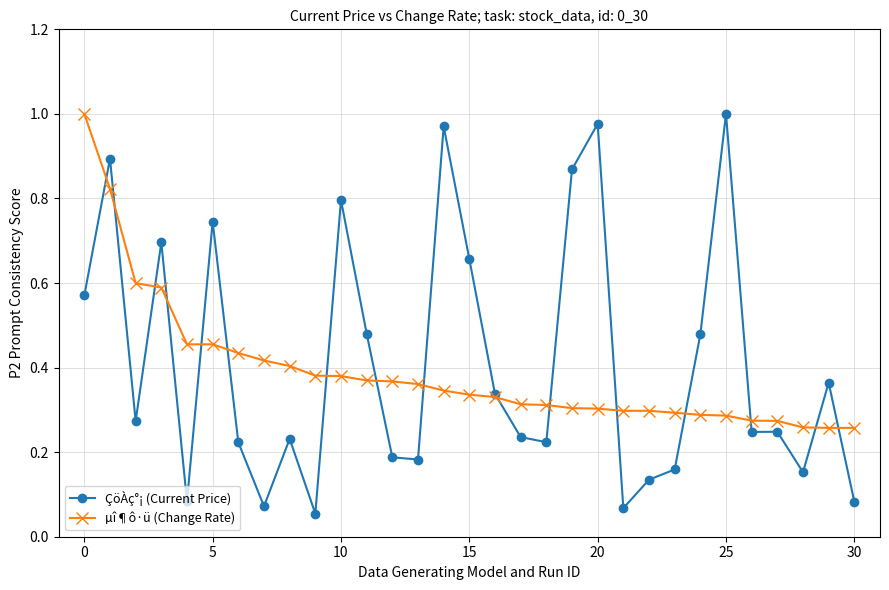

At how many categories does at least one series exceed 0?

31